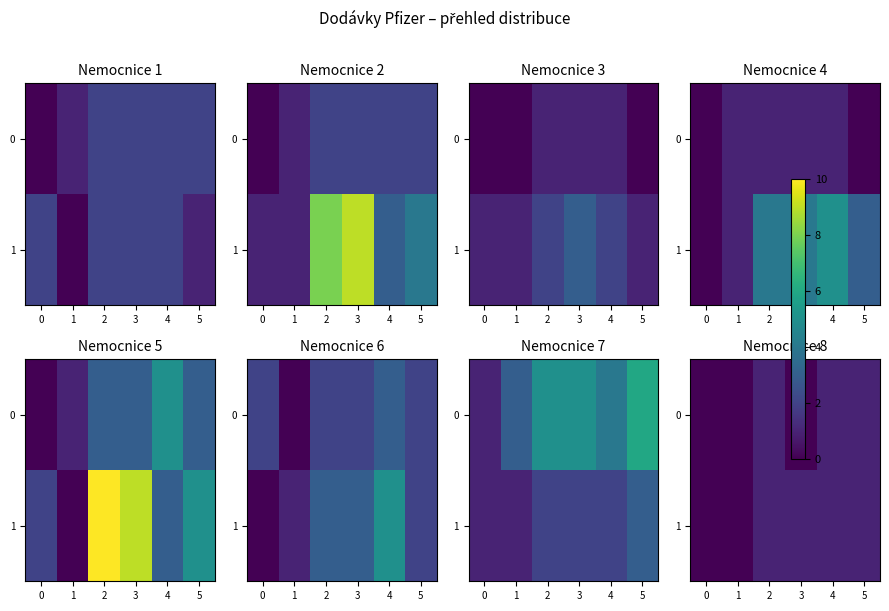

Is the value of 1 at 3 greater than the value of 0 at 1?

Yes